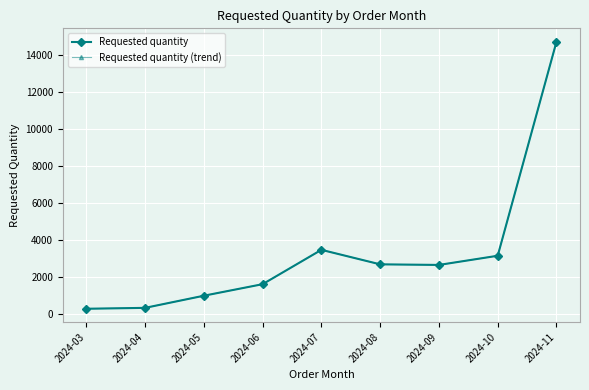

Which series has the largest total across all categories?

Requested quantity